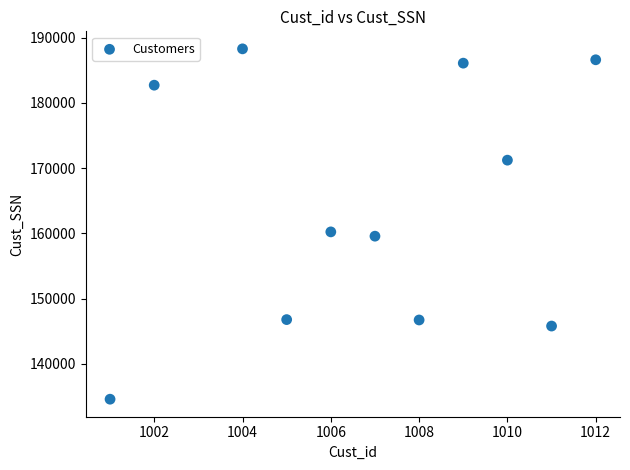

What is the average Y value?

164408